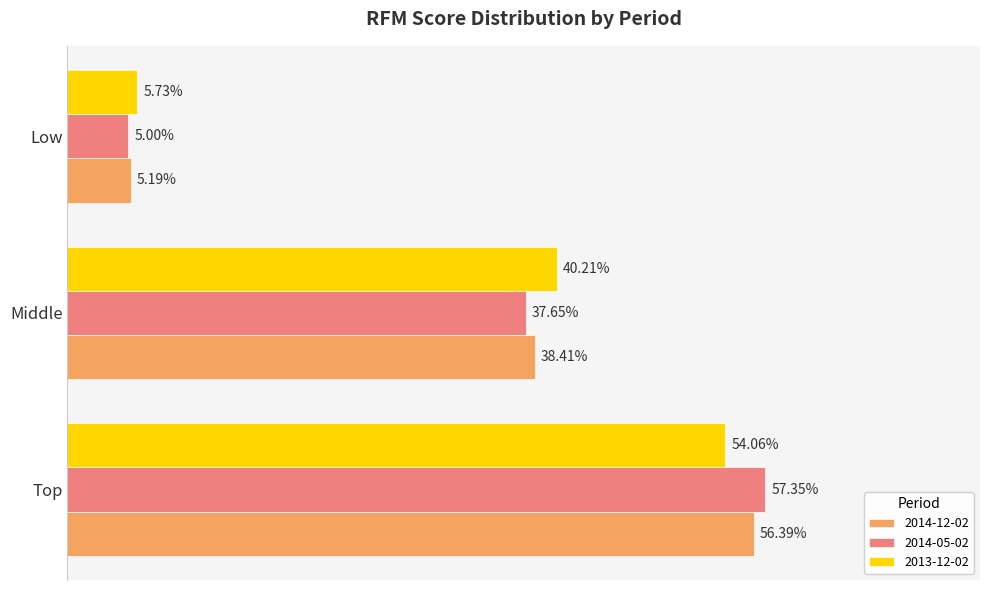

Reading left to right, transcribe all the data shown in this chart.

2014-12-02: Top=0.6	Middle=0.4	Low=0.1
2014-05-02: Top=0.6	Middle=0.4	Low=0.1
2013-12-02: Top=0.5	Middle=0.4	Low=0.1